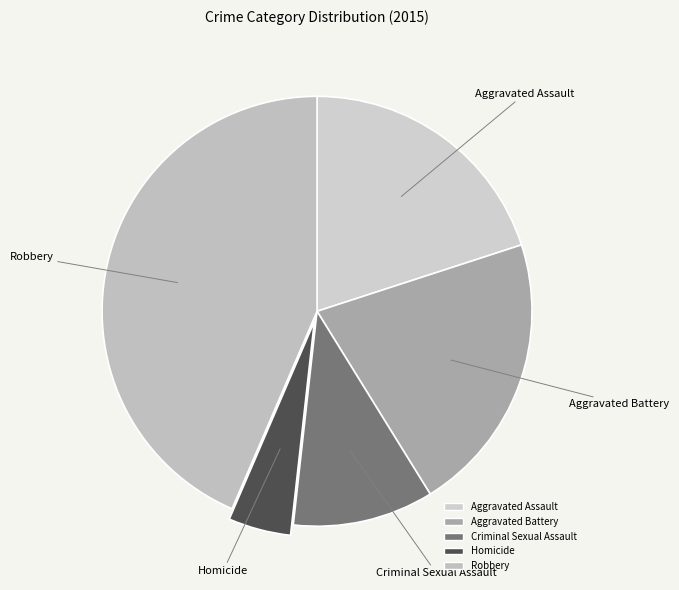

Is it true that Aggravated Assault is 29% of the pie?

False